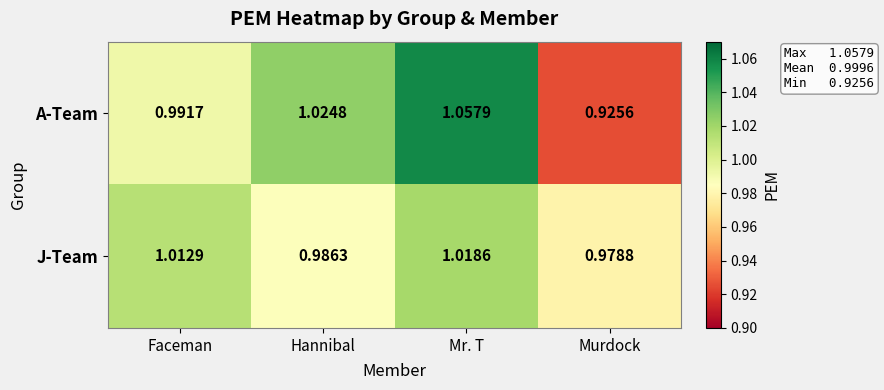

Rank the series by their maximum value, from lowest to highest.

J-Team, A-Team